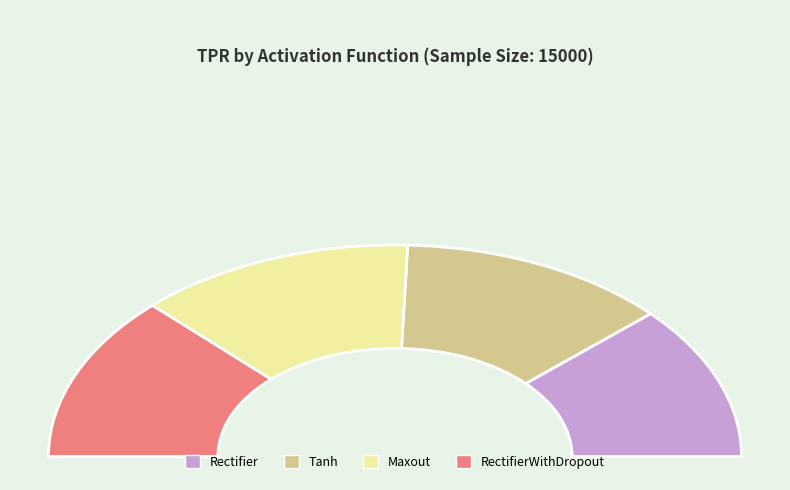

How many segments does this pie chart have?

4